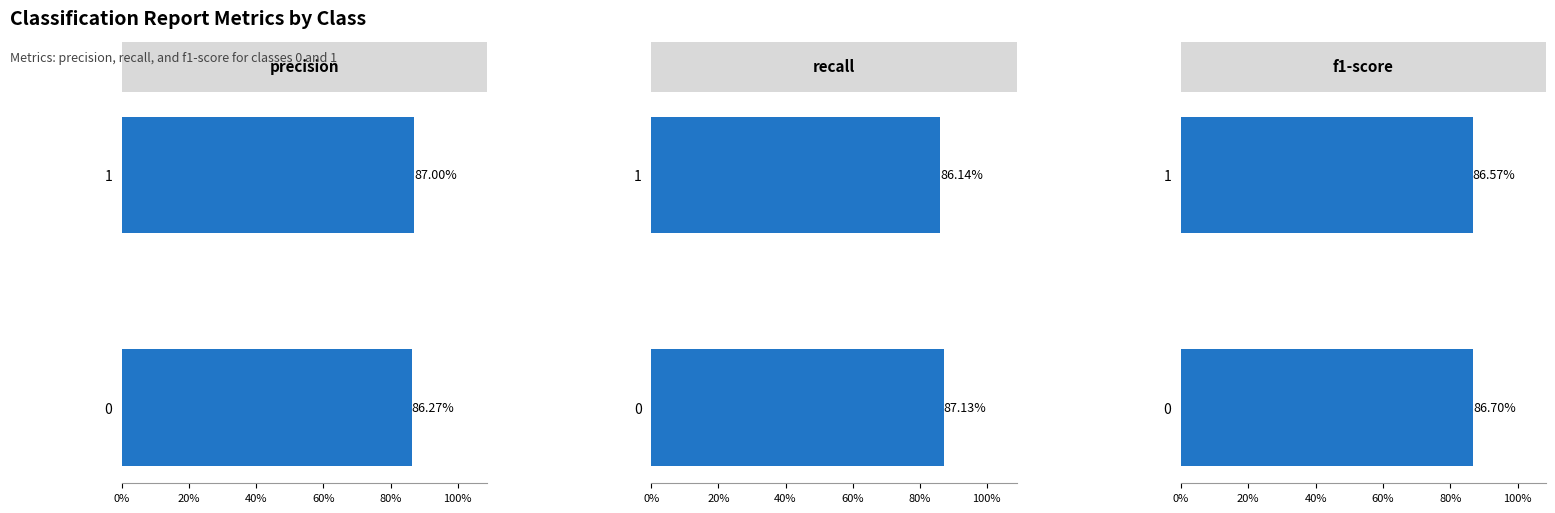

What is the maximum value shown in the chart?

0.9